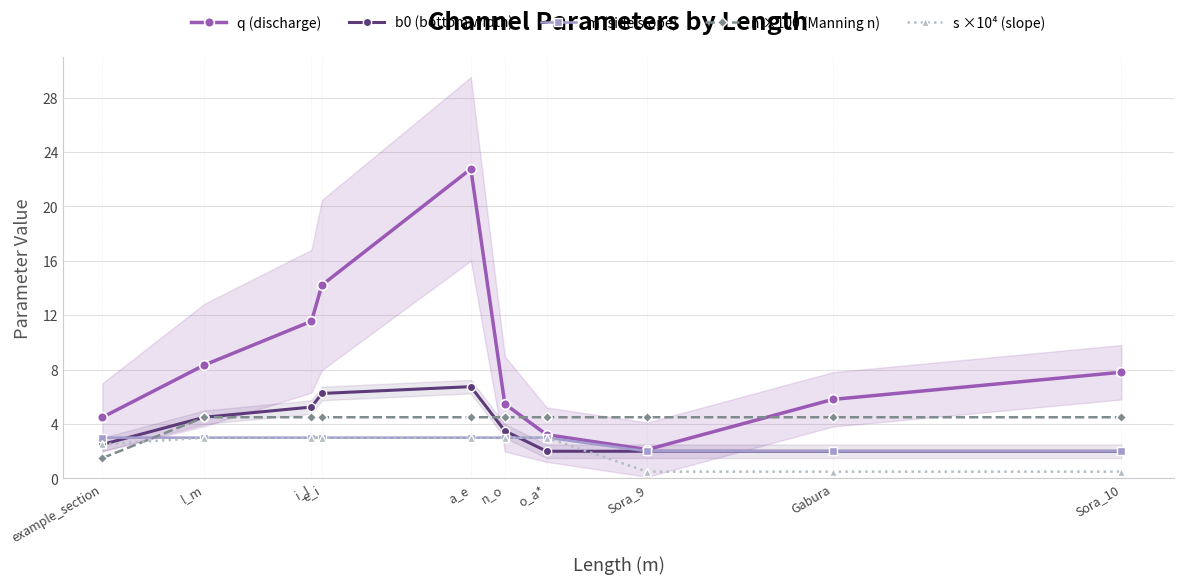

Which series has the widest spread of values?

q (discharge)